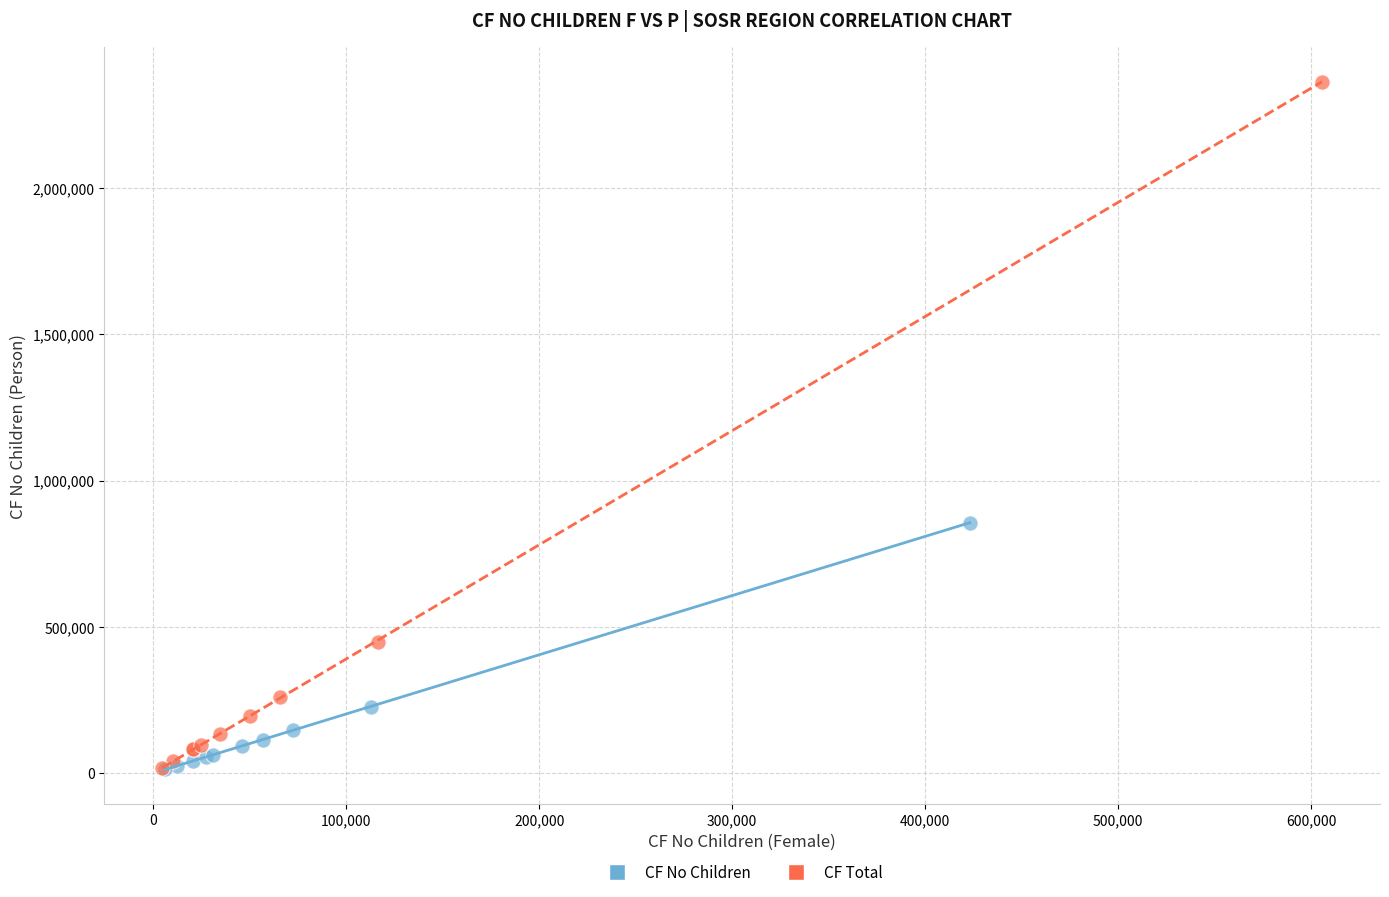

What are all the series names shown in the legend?

CF No Children, CF Total